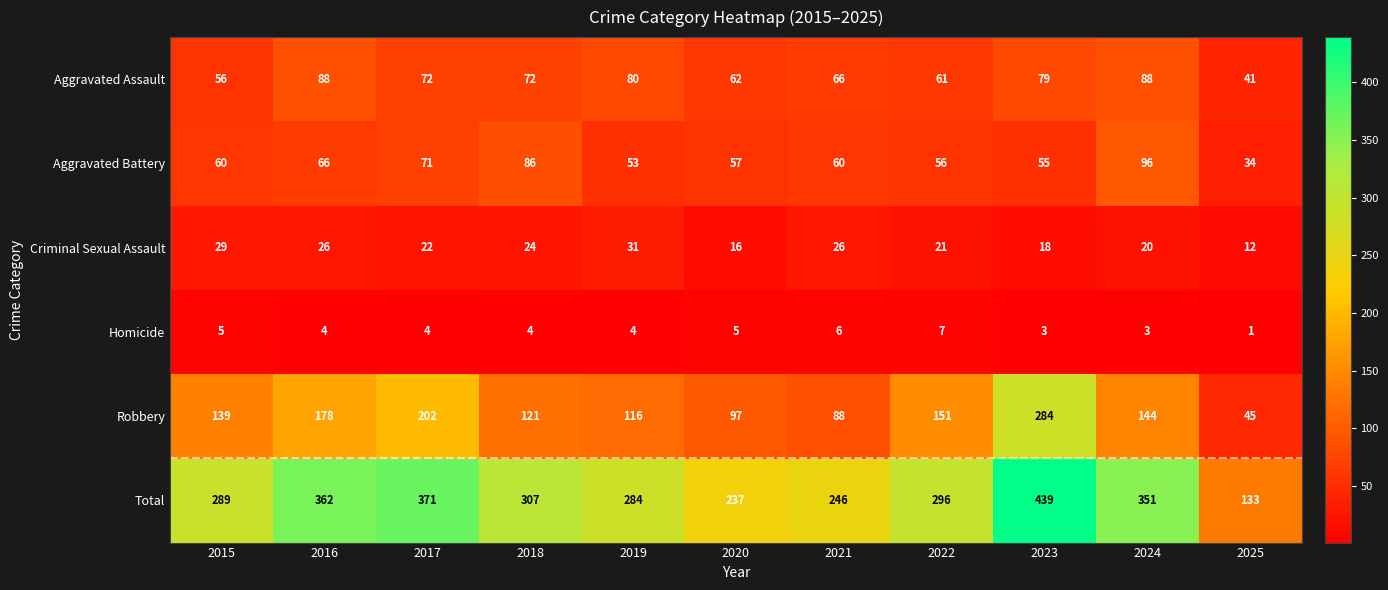

At which label is Total closest to 286?

2019